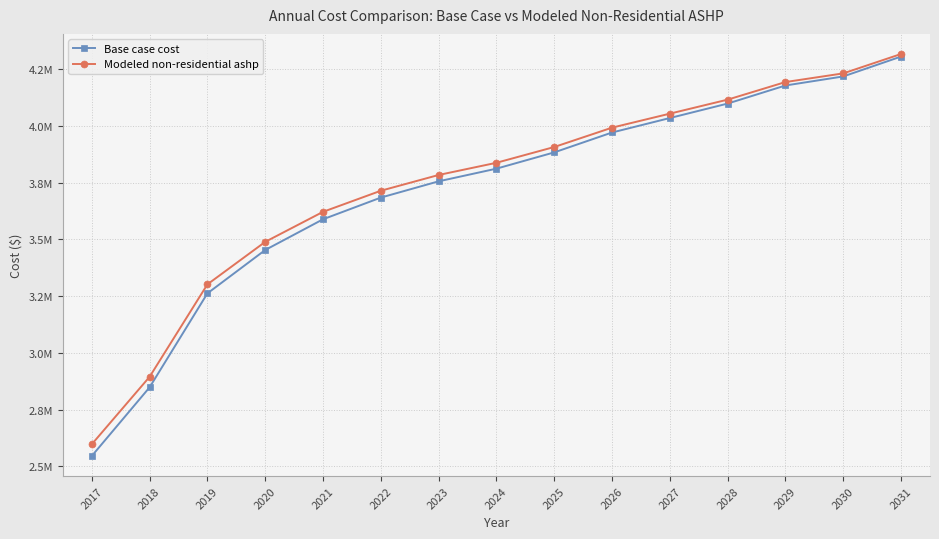

Which series has the largest range (max minus min)?

Base case cost